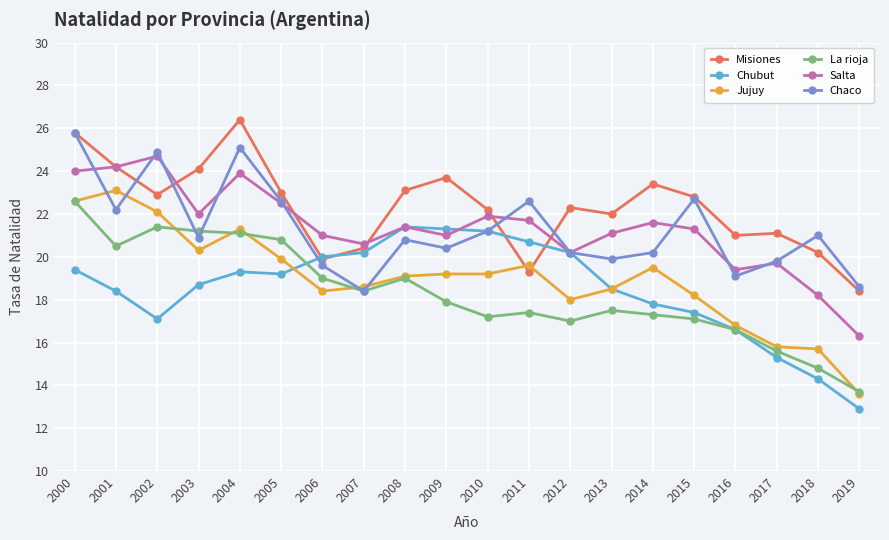

What is the spread (max minus min) of values at 2012?

5.3